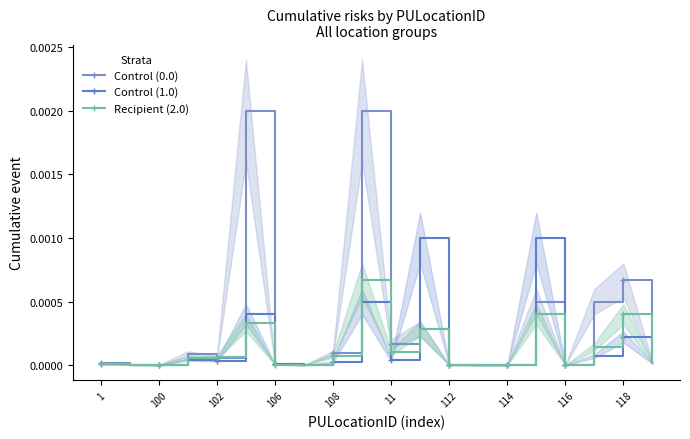

The value of Recipient (2.0) at 116 is 0.0. True or false?

True